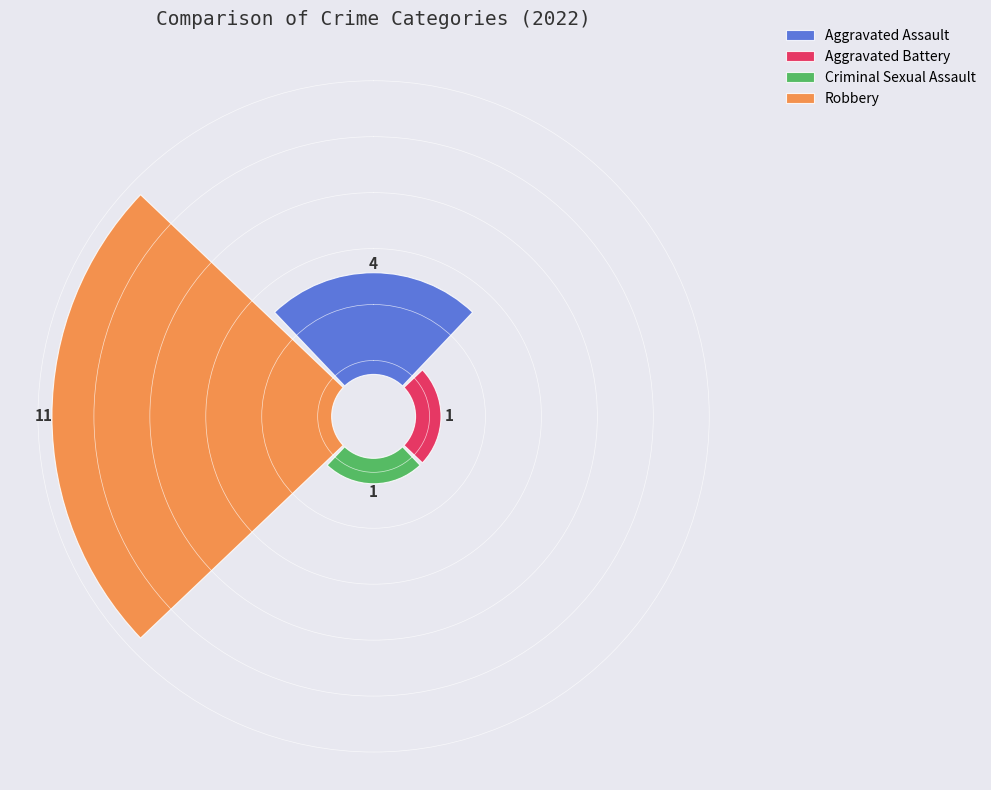

How many slices are in this pie chart?

4